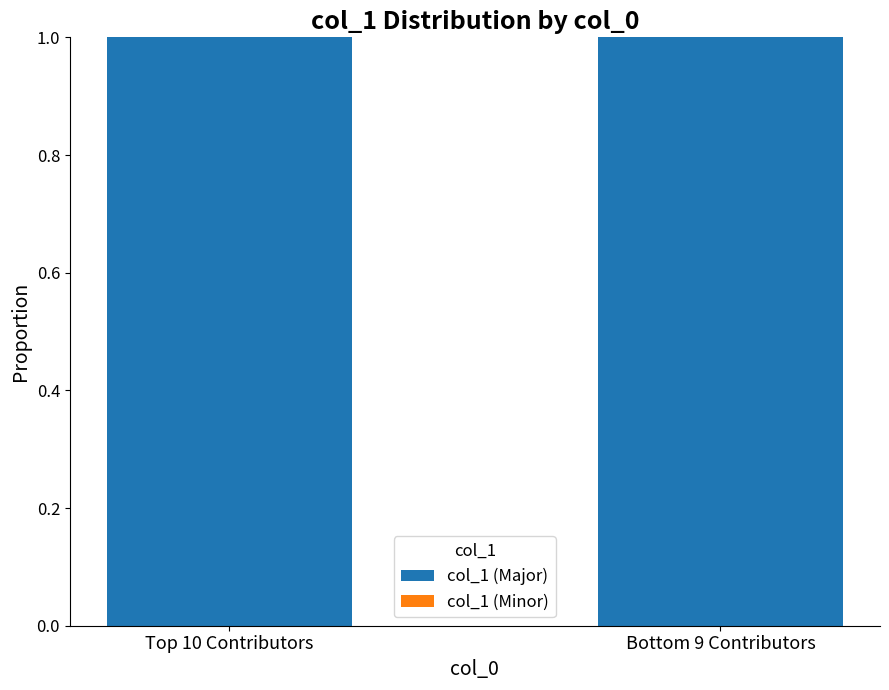

The col_1 (Major) series shows 1.0 at Top 10 Contributors. True or false?

True